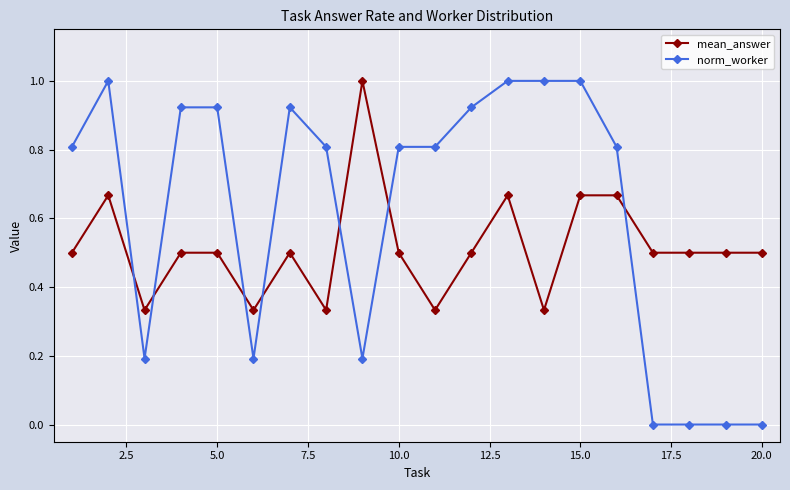

At how many categories does at least one series exceed 0?

20